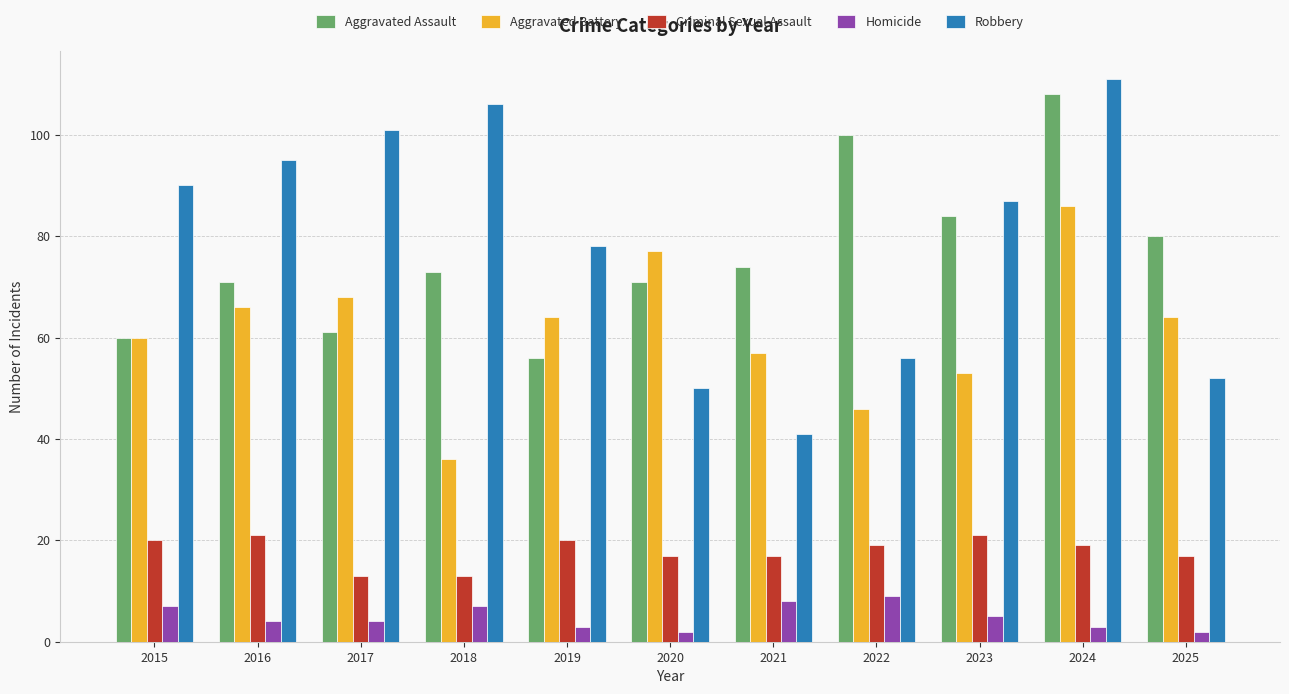

Does the chart contain stacked bars?

No